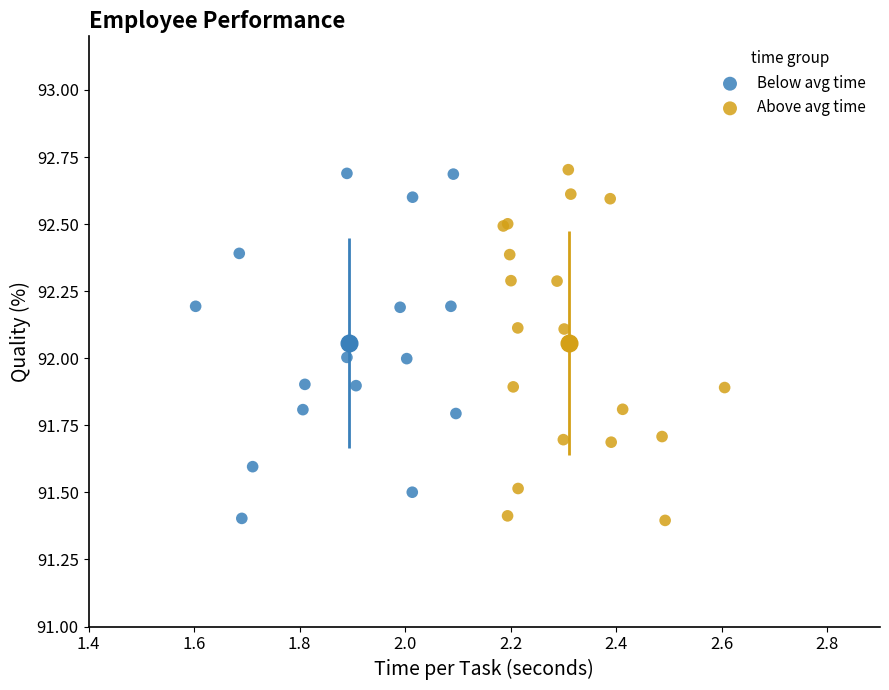

What are all the series names shown in the legend?

Below avg time, Above avg time